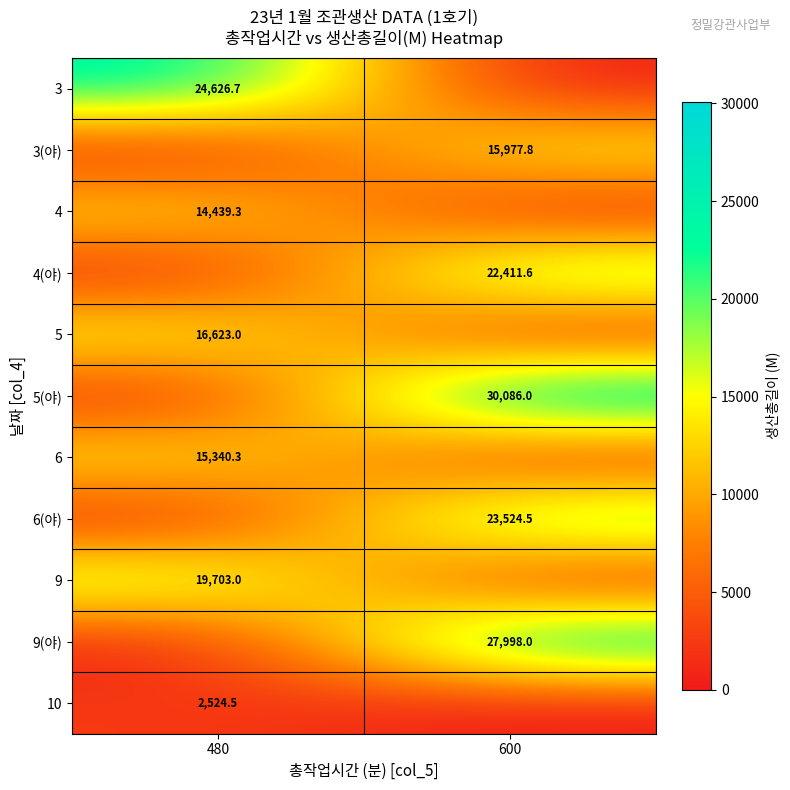

What is the total value across all series at 480?

93256.9